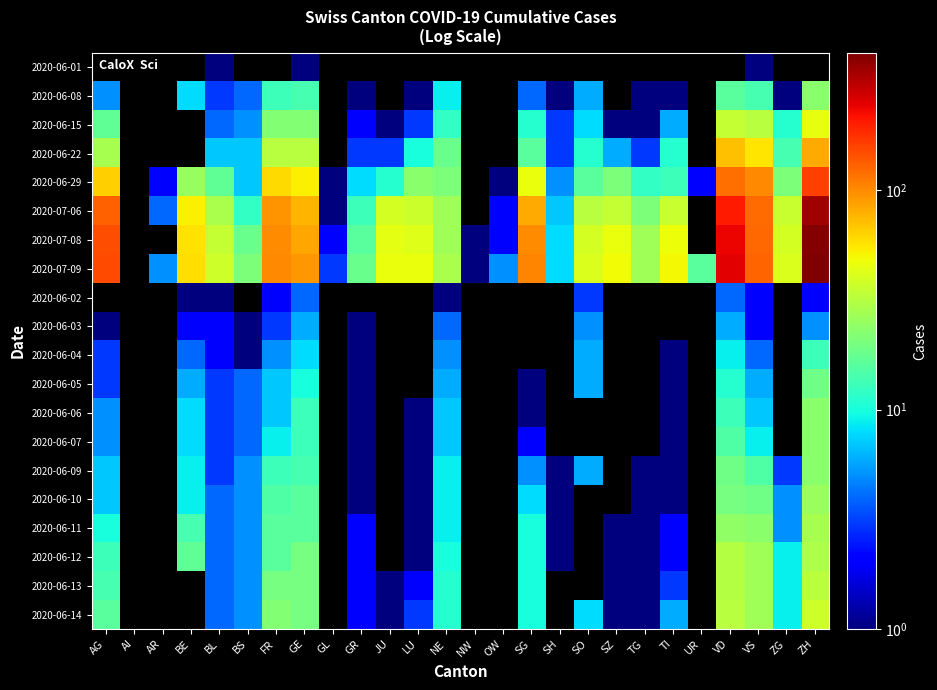

List the series in order of their peak value, lowest first.

2020-06-01, 2020-06-08, 2020-06-15, 2020-06-22, 2020-06-29, 2020-07-06, 2020-07-08, 2020-07-09, 2020-06-02, 2020-06-03, 2020-06-04, 2020-06-05, 2020-06-06, 2020-06-07, 2020-06-09, 2020-06-10, 2020-06-11, 2020-06-12, 2020-06-13, 2020-06-14